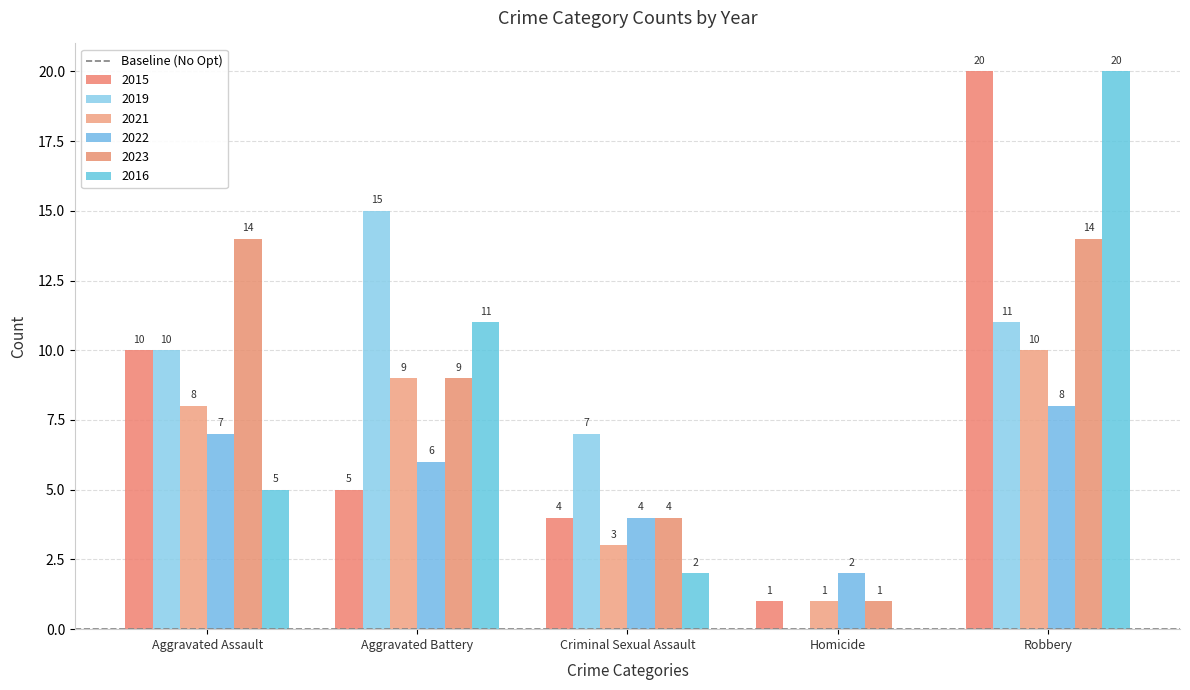

What is the sum of all 2015 values?

40